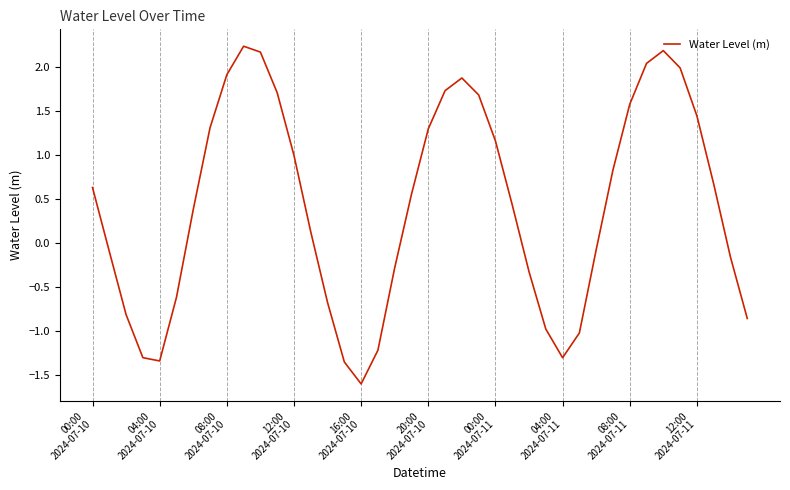

What is the smallest value displayed?

-1.6